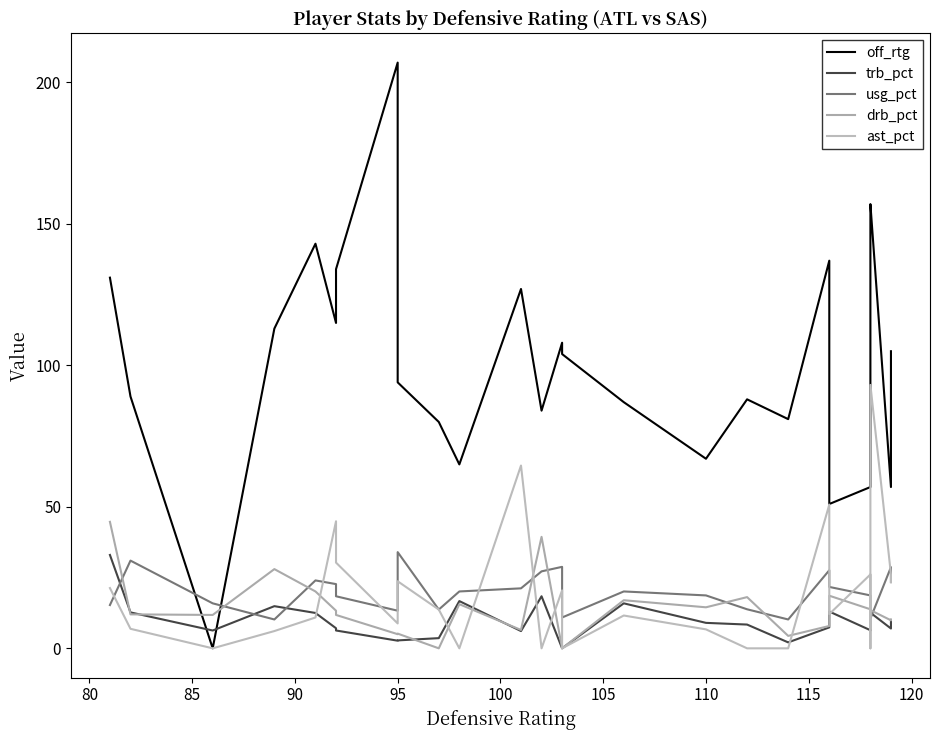

Does the chart have visible grid lines?

No